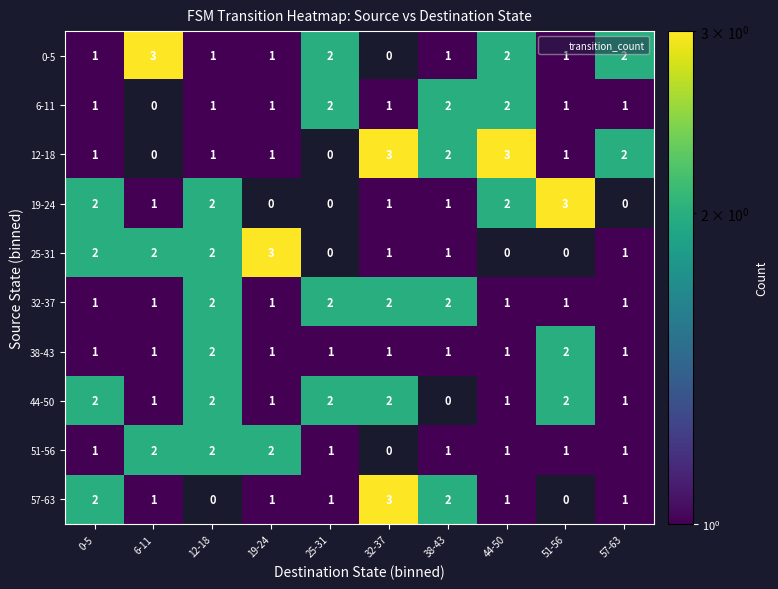

Which label corresponds to the smallest value in the chart?

0-5